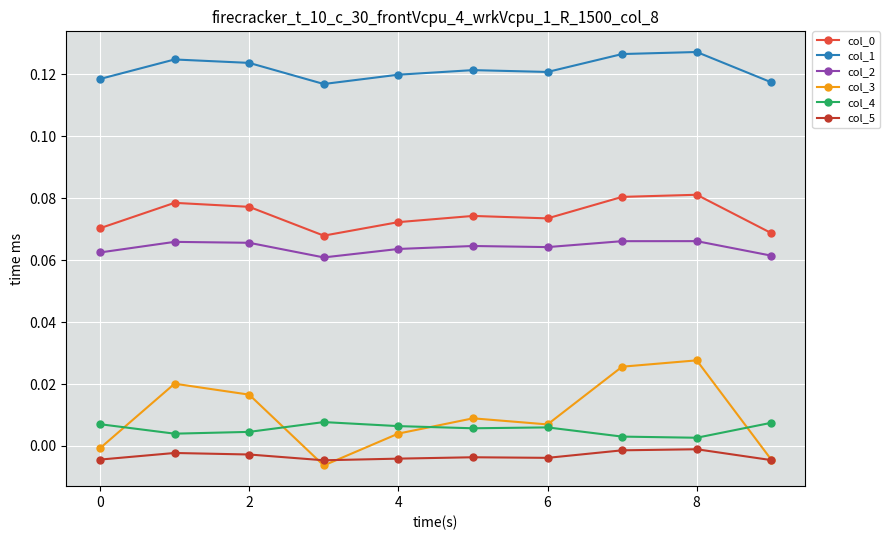

True or false: col_4 and col_5 intersect in this chart.

False